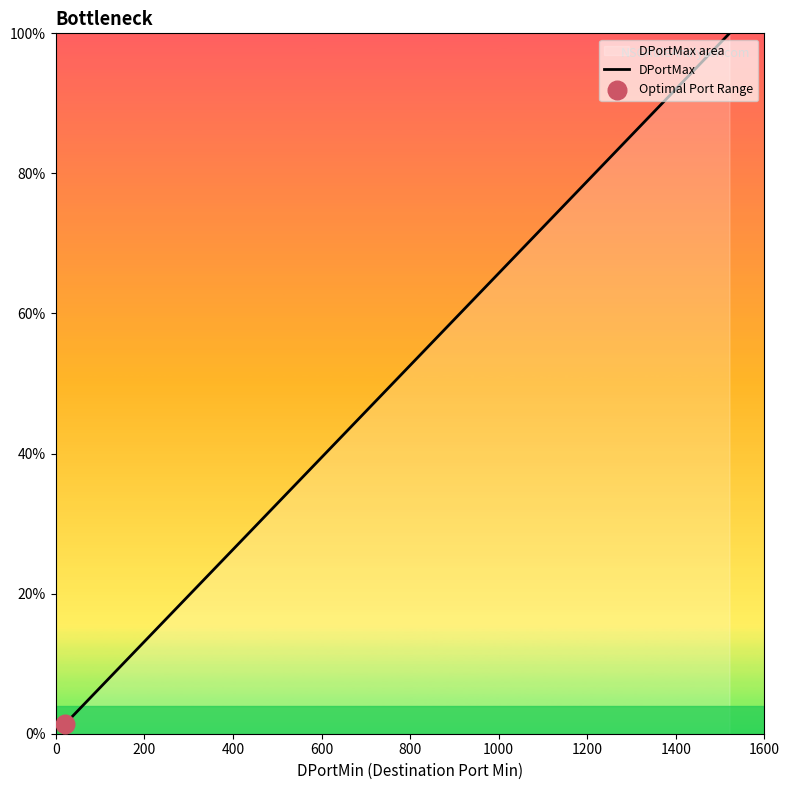

What is the greatest value displayed?

100.0